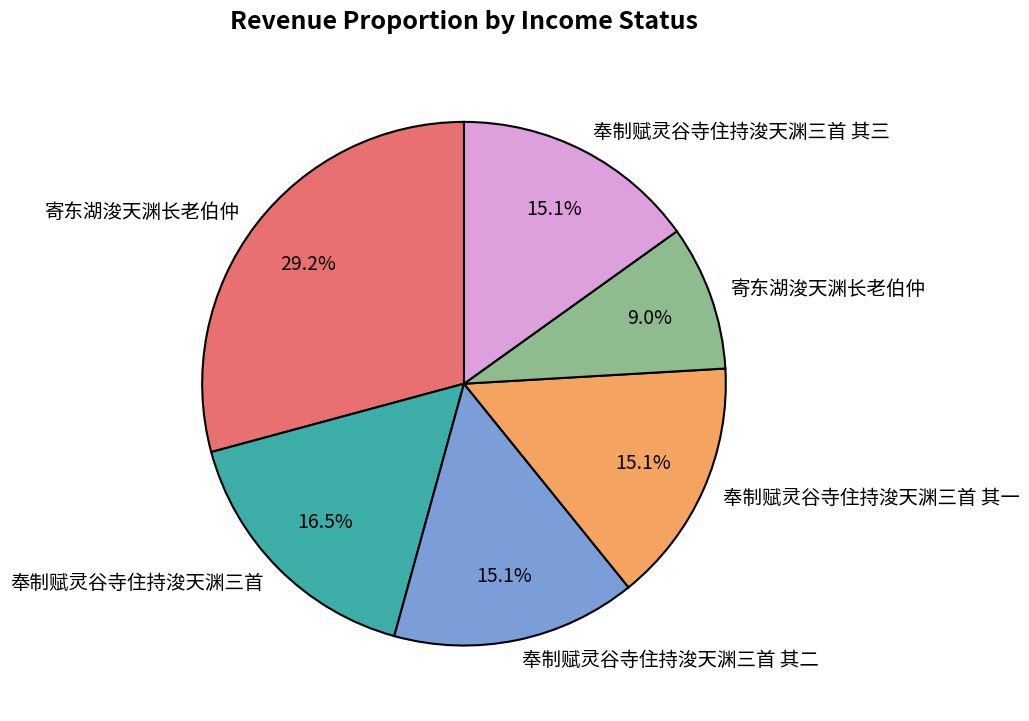

Is there any slice that represents more than half of the pie?

No